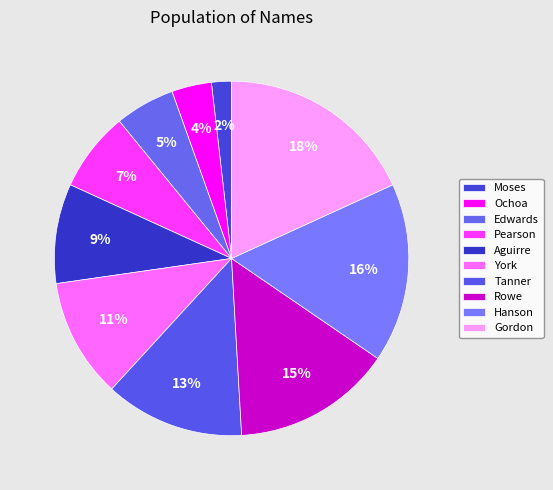

What percentage is NOT represented by Tanner?

87.3%